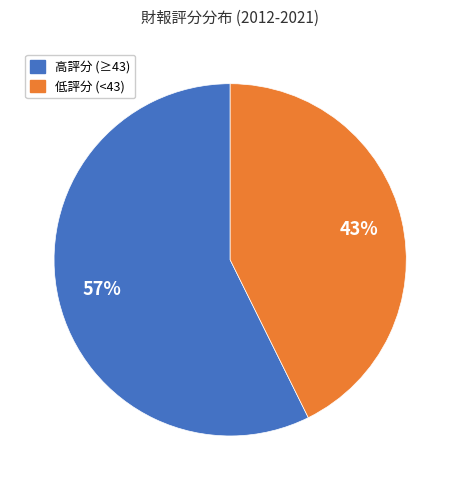

Is there any slice that represents more than half of the pie?

Yes